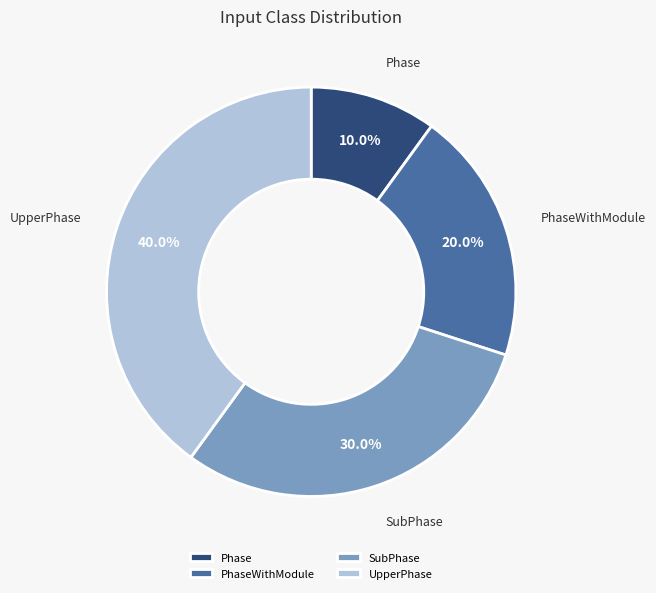

How many slices are in this pie chart?

4